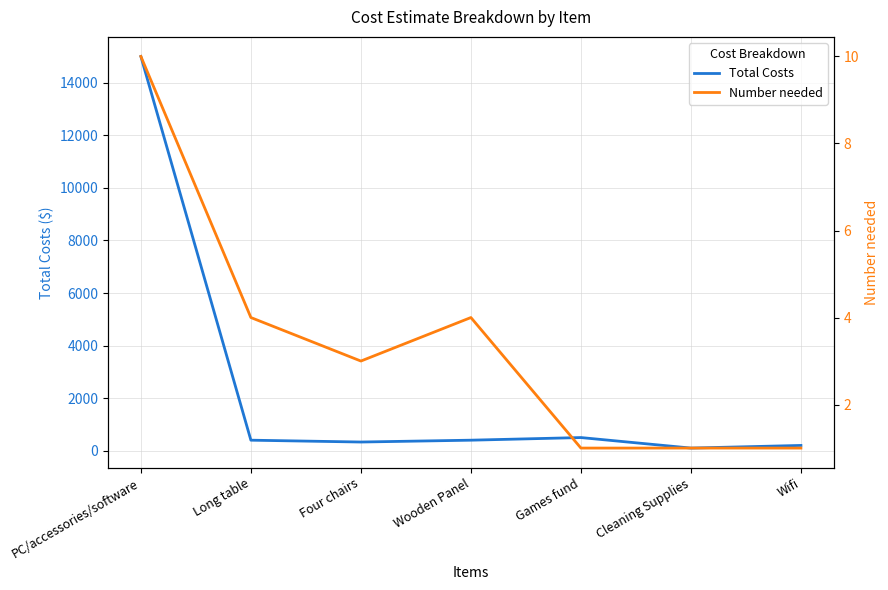

True or false: Total Costs and Number needed cross at least once.

False